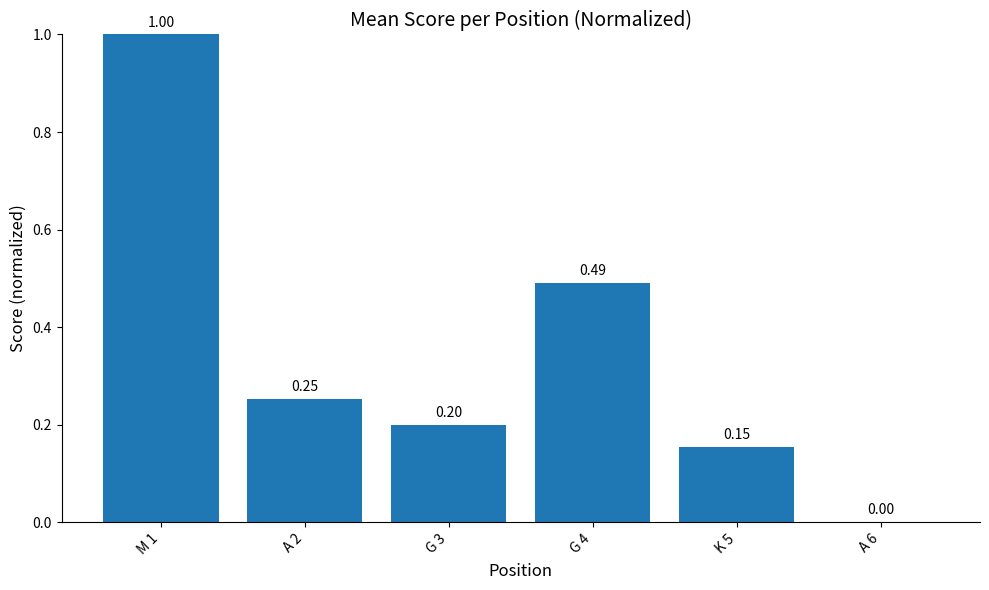

Between M 1 and G 4, which is larger?

M 1